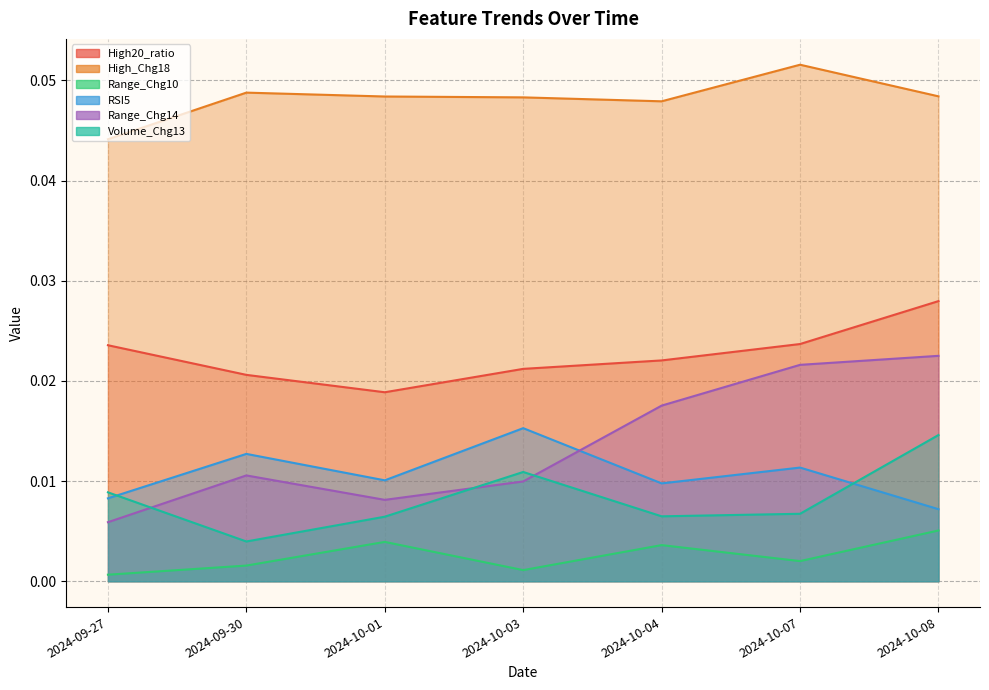

Which category has the lowest value across all series?

2024-09-27